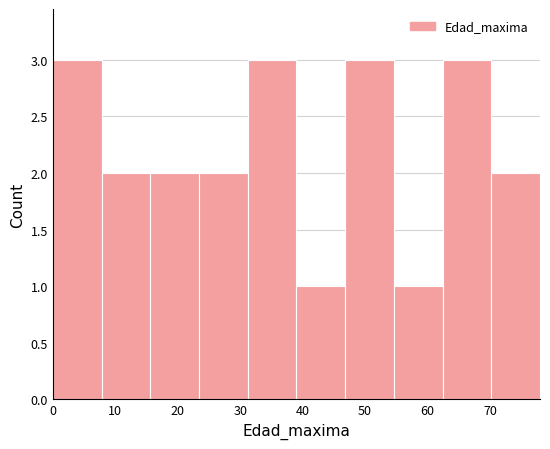

Reading left to right, transcribe this chart: for each bar, give the range it covers on the x-axis and its height. Neither the bar edges nor the heights are printed on the chart, so give them approximately, as read against the axes.

0.0 to 7.8: 3
7.8 to 15.6: 2
15.6 to 23.4: 2
23.4 to 31.2: 2
31.2 to 39.0: 3
39.0 to 46.8: 1
46.8 to 54.6: 3
54.6 to 62.4: 1
62.4 to 70.2: 3
70.2 to 78.0: 2